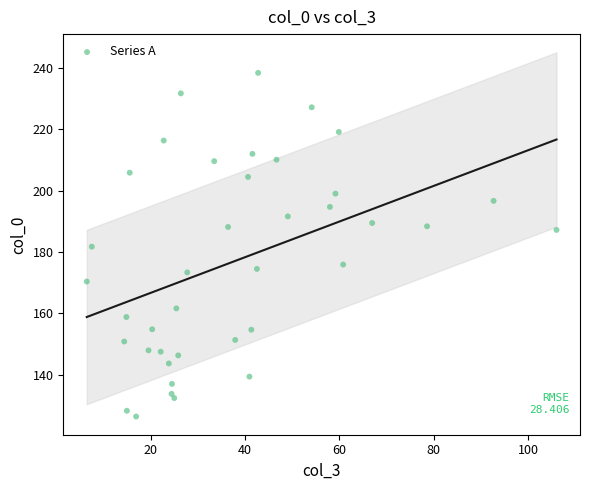

What is the range of Y values (max minus min)?

112.0